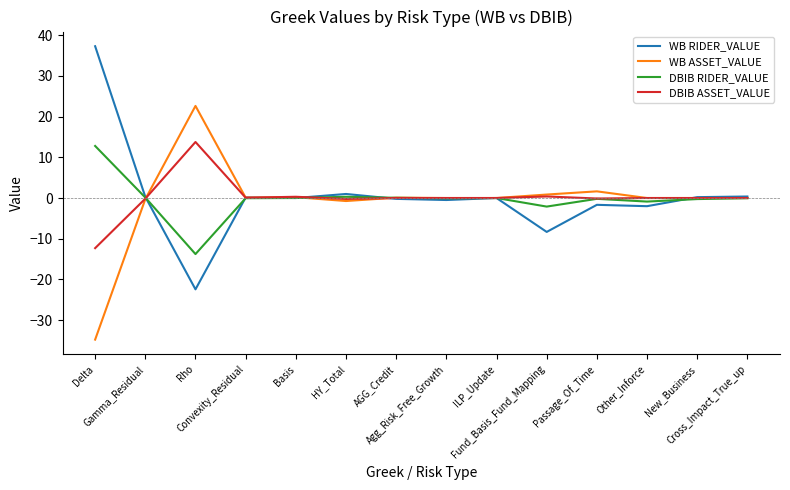

What is the maximum value shown in the chart?

37.3